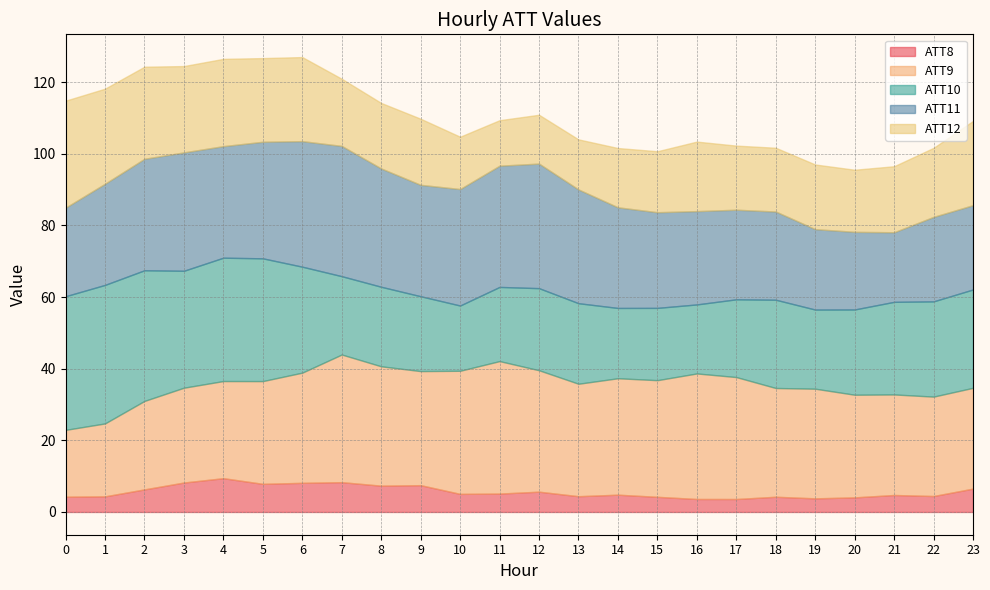

What is the maximum value for ATT8?

9.4